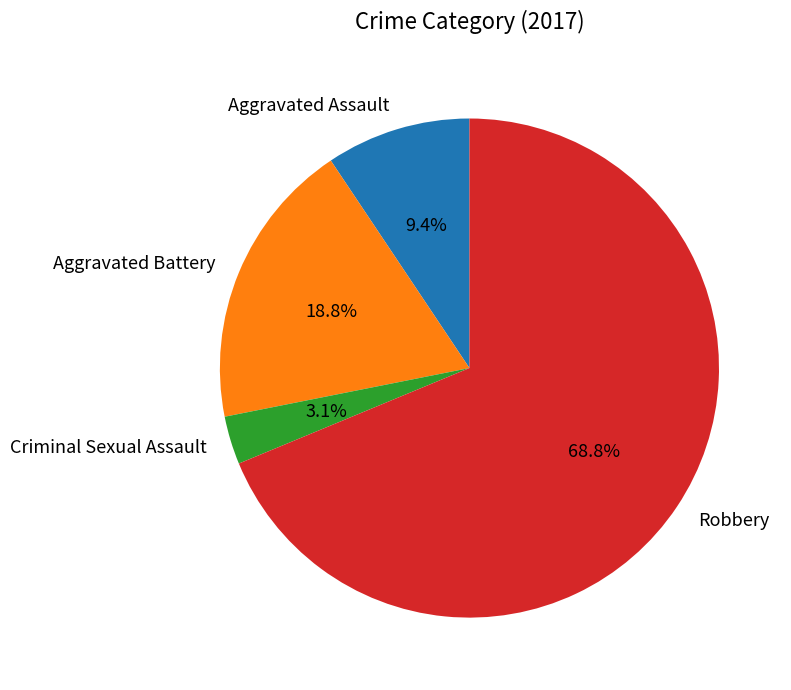

Between Aggravated Assault and Criminal Sexual Assault, which is larger?

Aggravated Assault